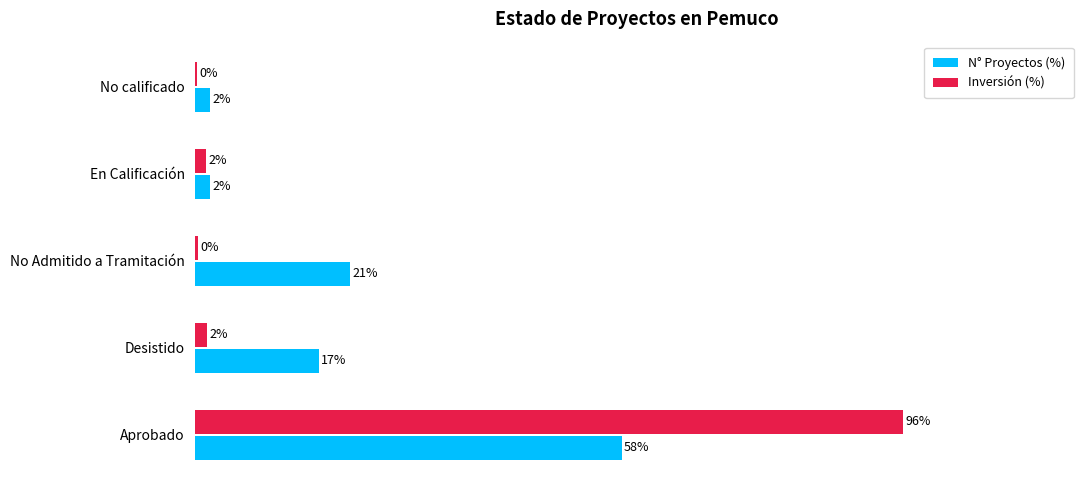

What are all the series names shown in the legend?

N° Proyectos (%), Inversión (%)